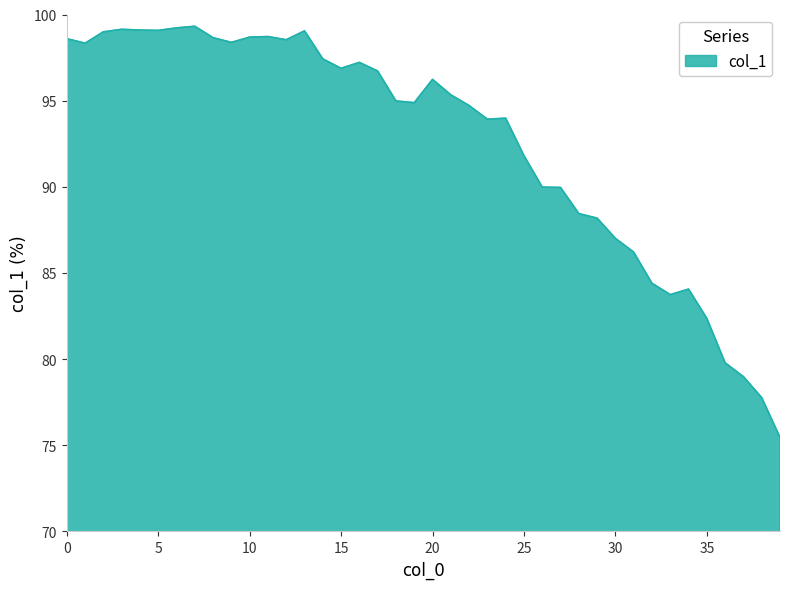

What is the maximum value shown in the chart?

99.3